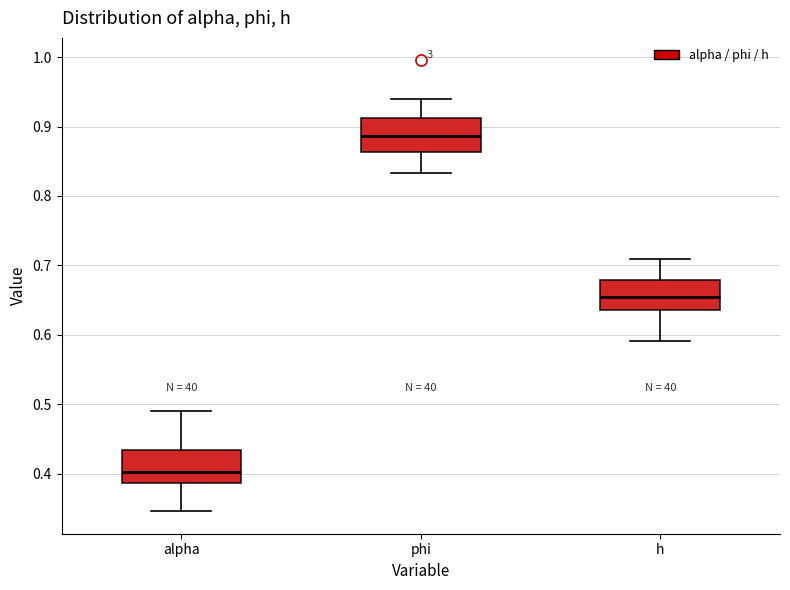

Reading left to right, transcribe this box plot: for each box, give where its median line is, the range the box spans, and where its two whiskers end, as read against the y-axis. The values are not printed on the chart, so give them approximately, as read against the axis.

alpha: median 0.40, box 0.39 to 0.43, whiskers 0.35 to 0.49
phi: median 0.89, box 0.86 to 0.91, whiskers 0.83 to 0.94
h: median 0.65, box 0.64 to 0.68, whiskers 0.59 to 0.71